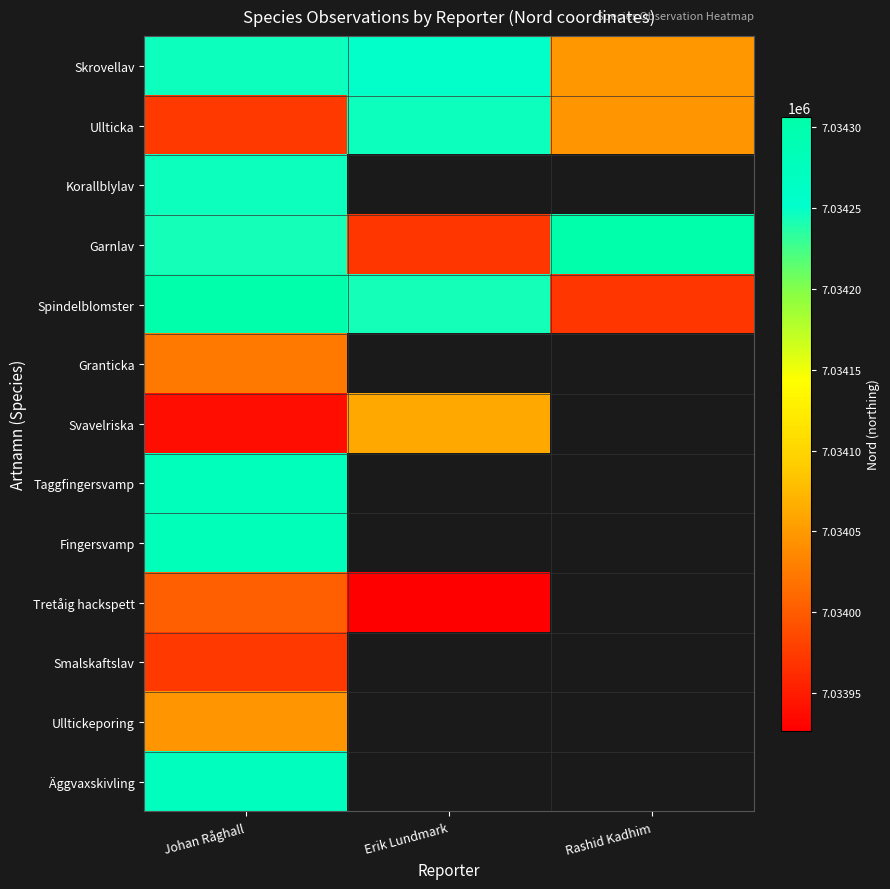

Count the number of categories in the chart.

3